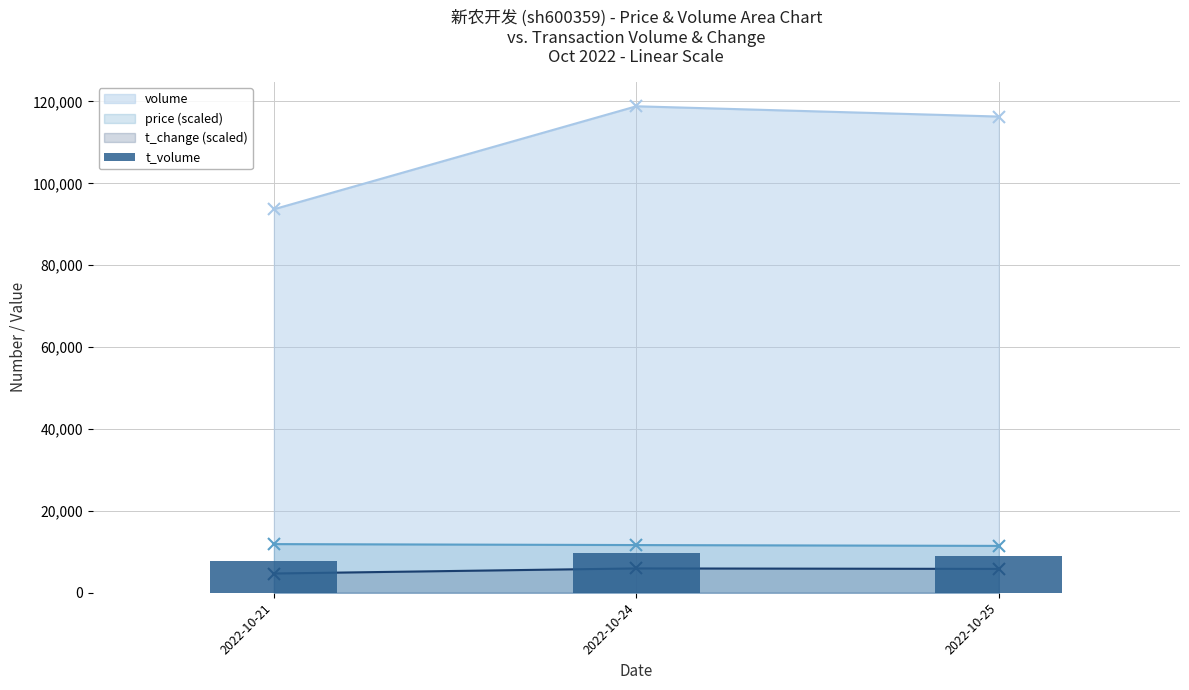

The chart shows a value of 5242 at 2022-10-25. True or false?

False